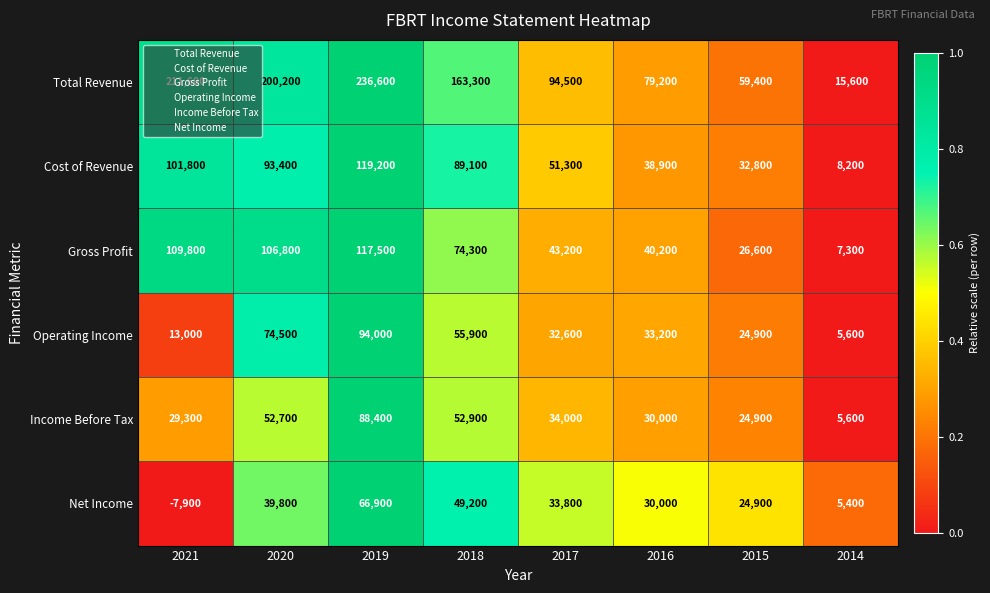

Which series has the widest spread of values?

Total Revenue